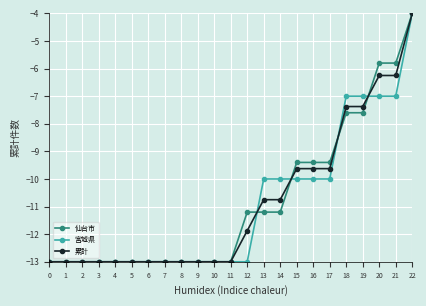

What is the value of the 累計 point at the 13th from the left?

-11.9